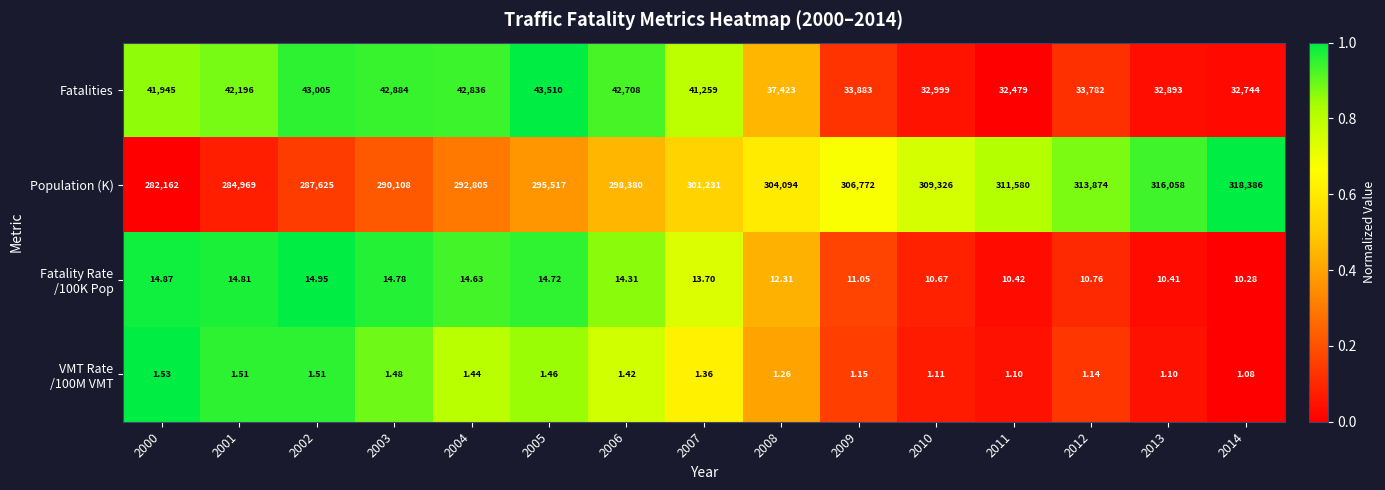

Which series has the largest total across all categories?

Population (K)